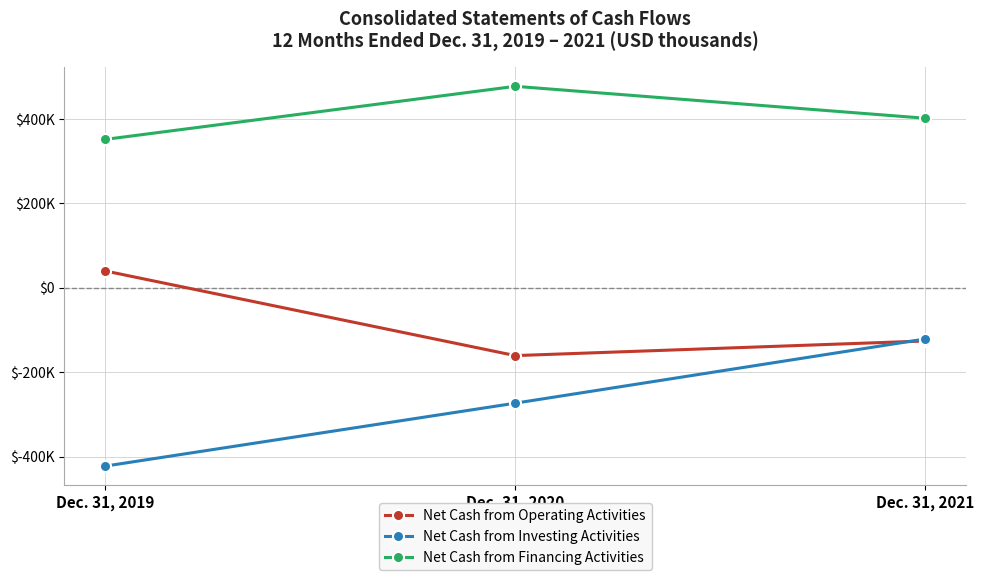

What are all the series names shown in the legend?

Net Cash from Operating Activities, Net Cash from Investing Activities, Net Cash from Financing Activities